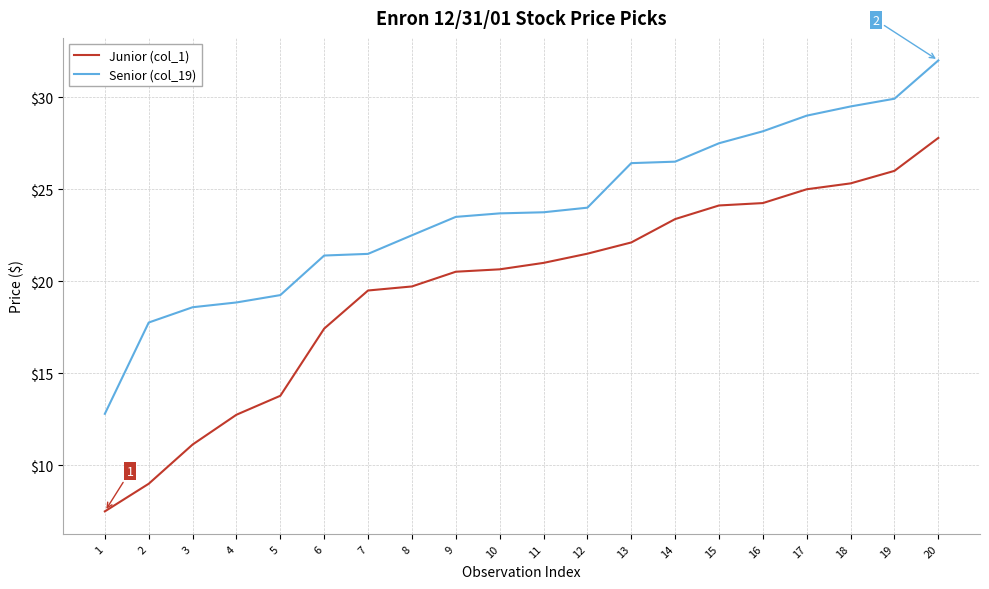

Which category has the lowest value across all series?

1